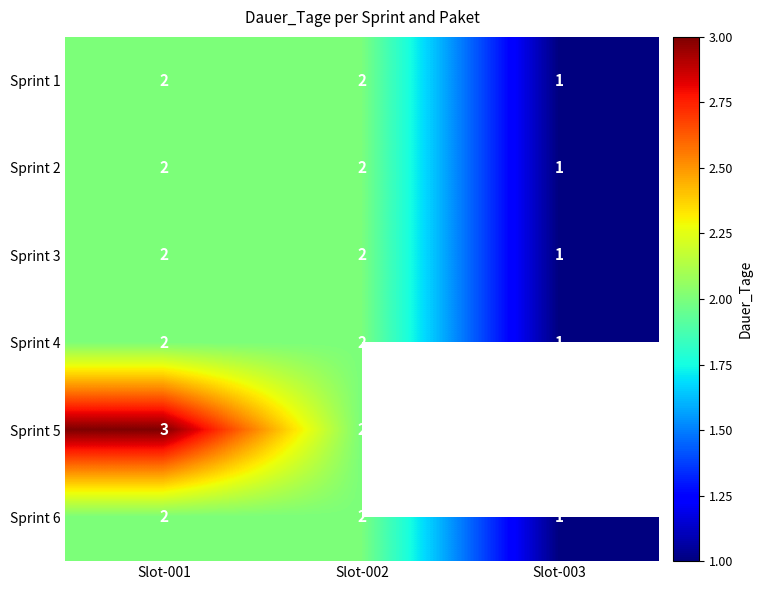

Between Slot-001 and Slot-002, which series saw the biggest shift?

Sprint 5